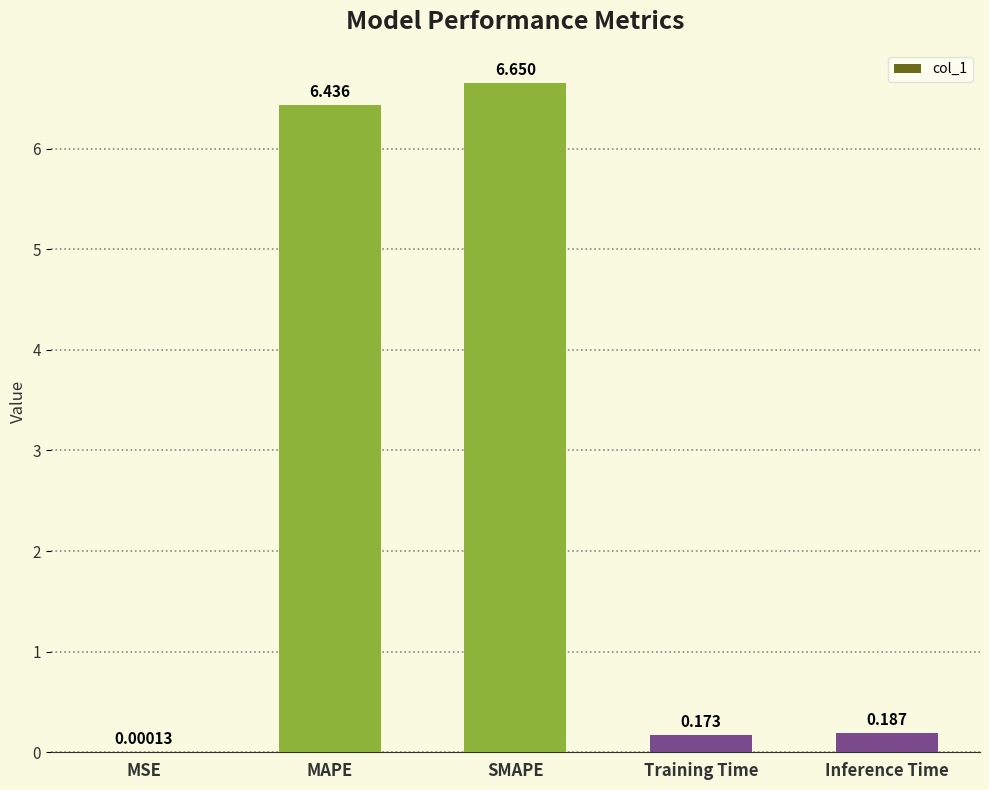

At which category does the chart reach its peak across all series?

SMAPE